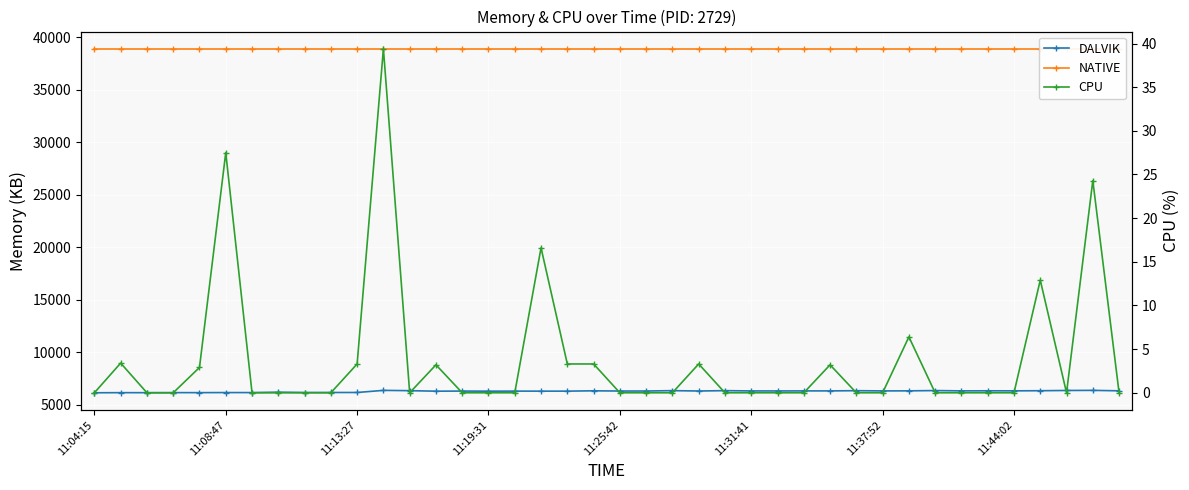

List the series in order of their peak value, highest first.

NATIVE, DALVIK, CPU